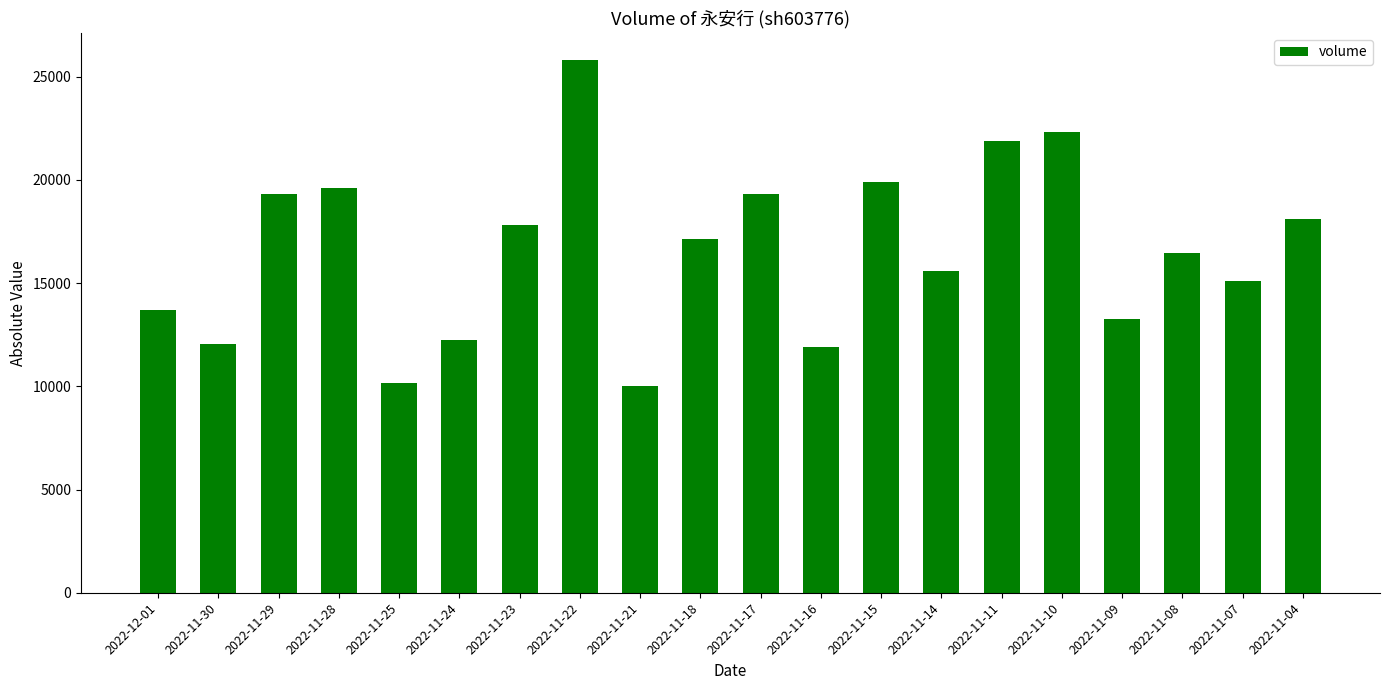

What is the maximum value shown in the chart?

25823